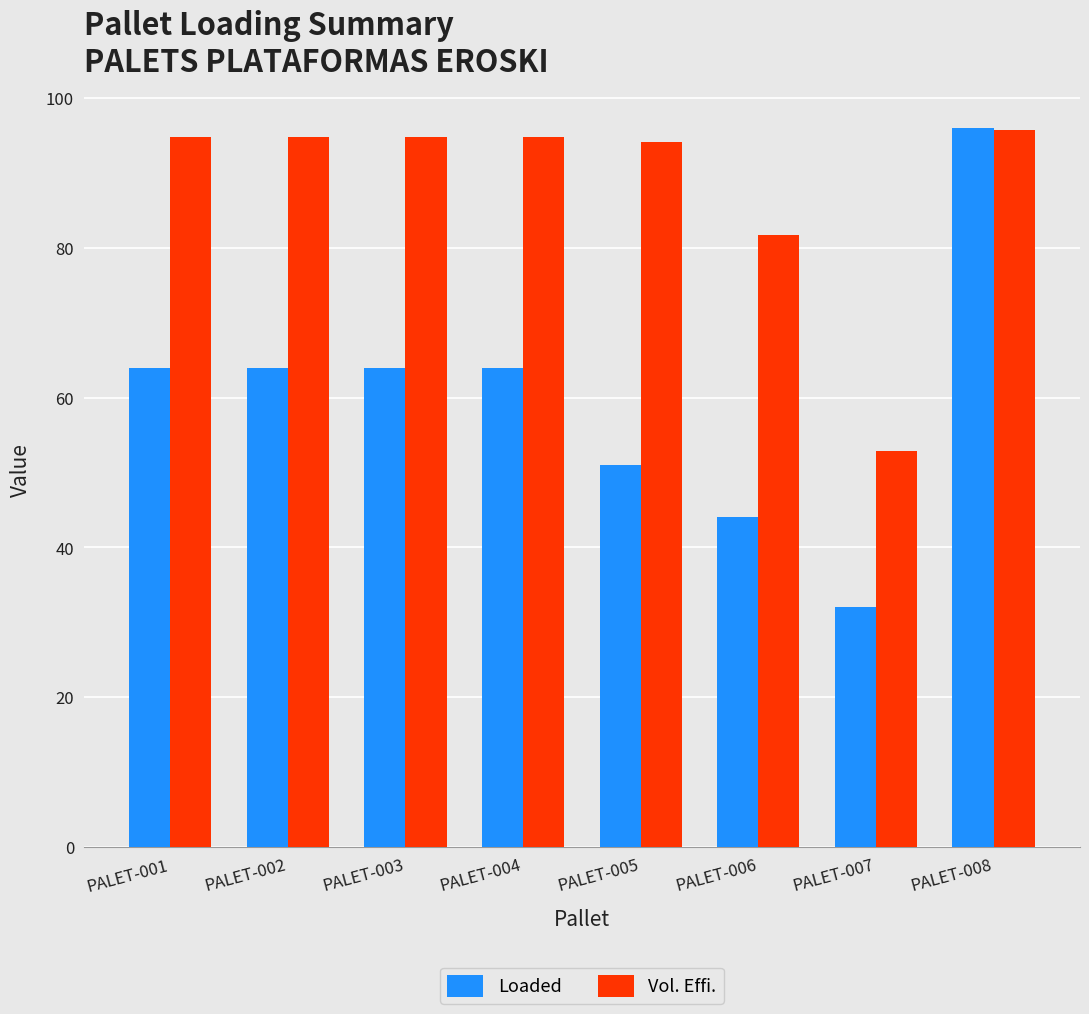

Which series has the widest spread of values?

Loaded